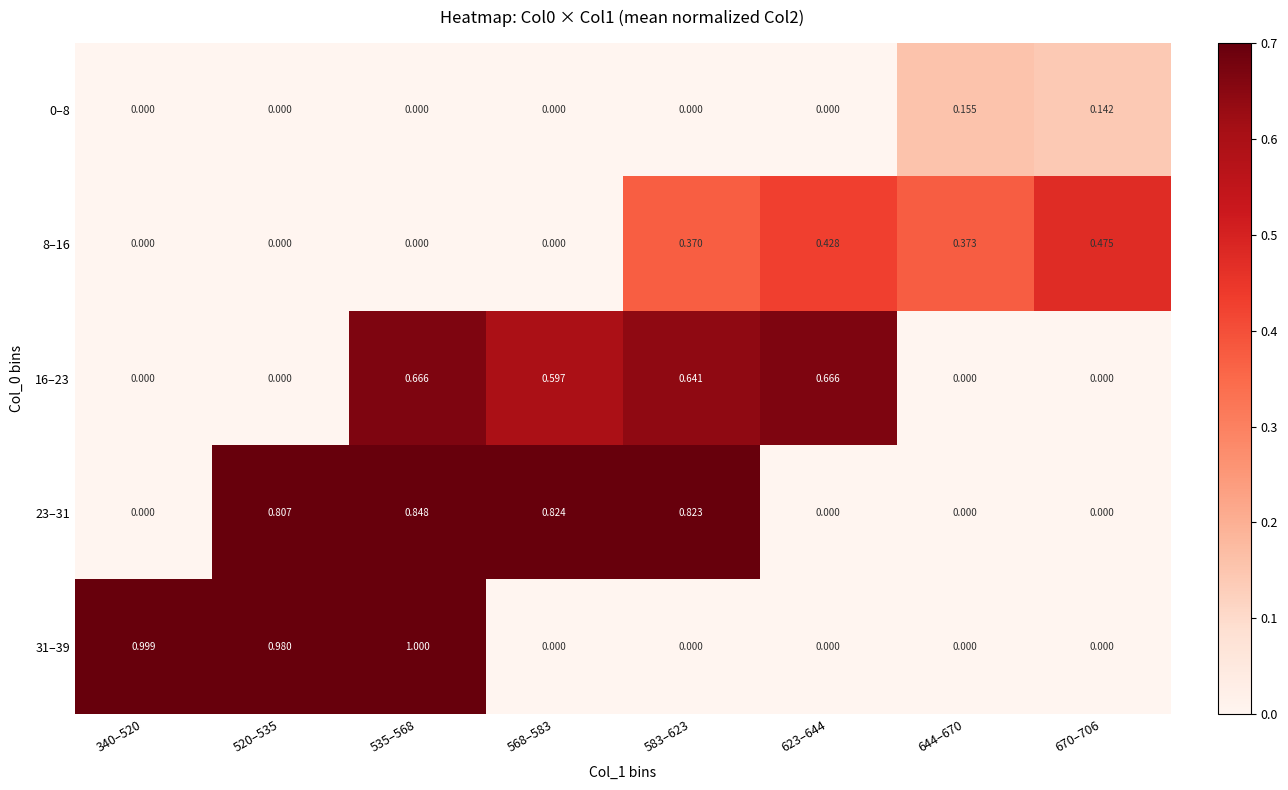

How many categories are shown in the chart?

8